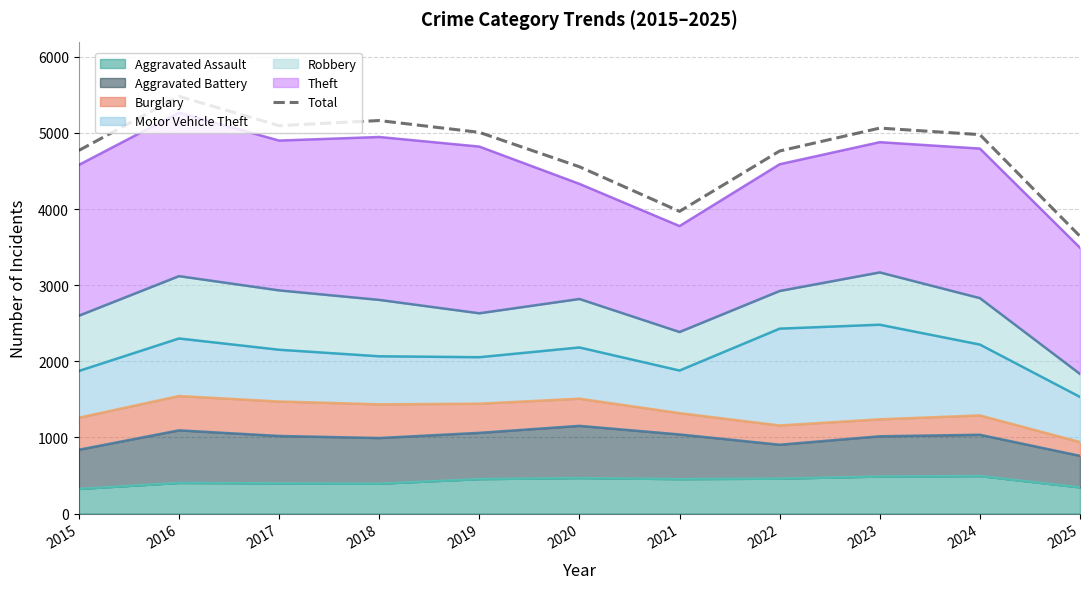

Is it true that the value at 2016 is 5481?

True